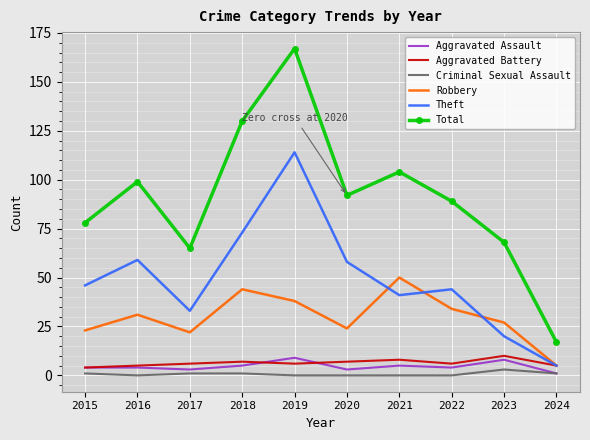

The Total series shows 65 at 2017. True or false?

True